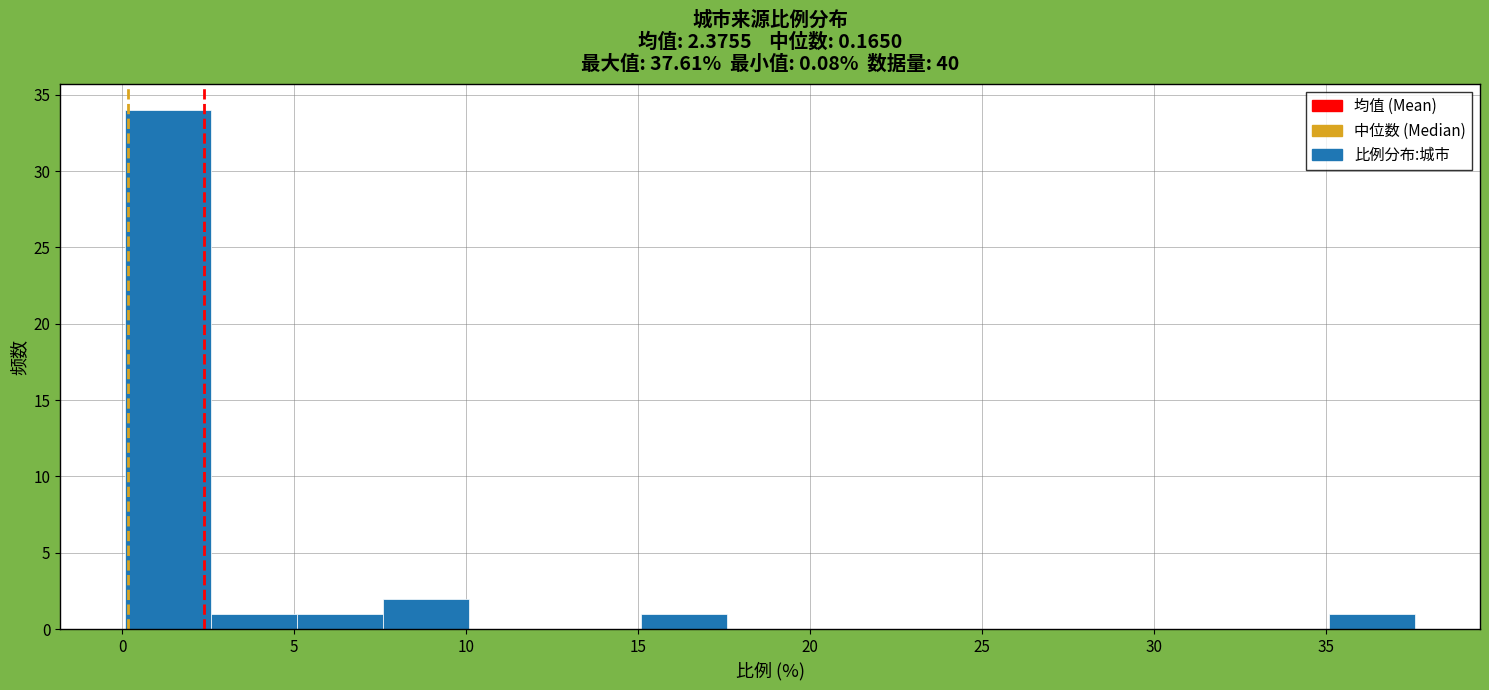

Which range on the x-axis has the tallest bar?

0.0 to 2.5